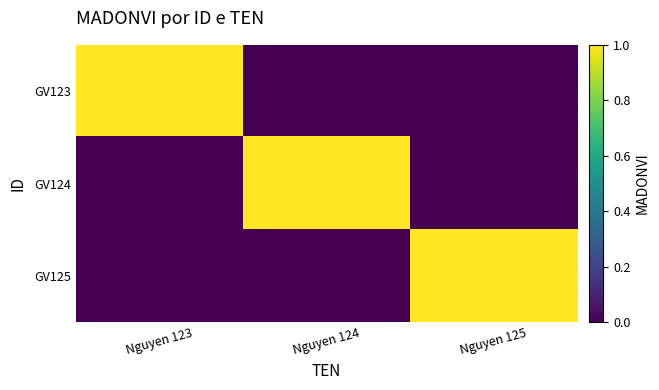

How many data points does each series have?

3